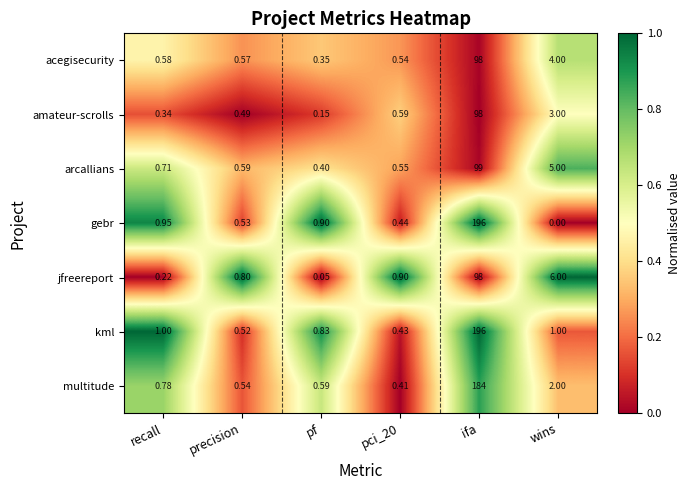

Which series has the largest total across all categories?

kml